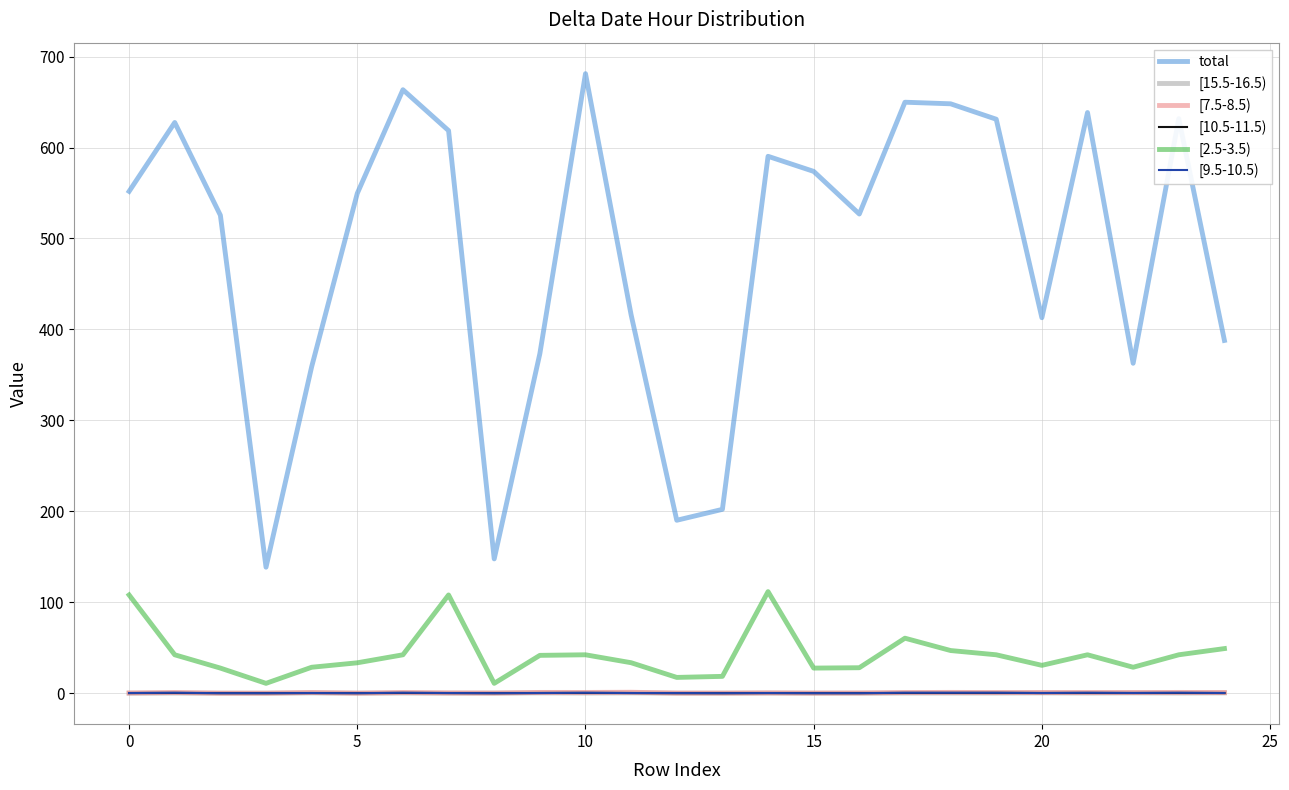

What is the highest value of the [2.5-3.5) series?

111.7